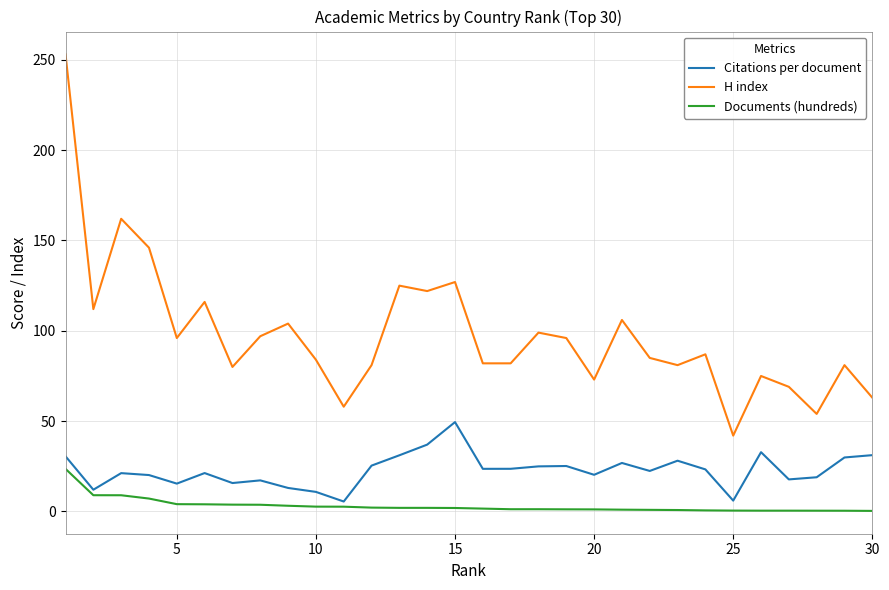

What is the minimum value shown in the chart?

0.3